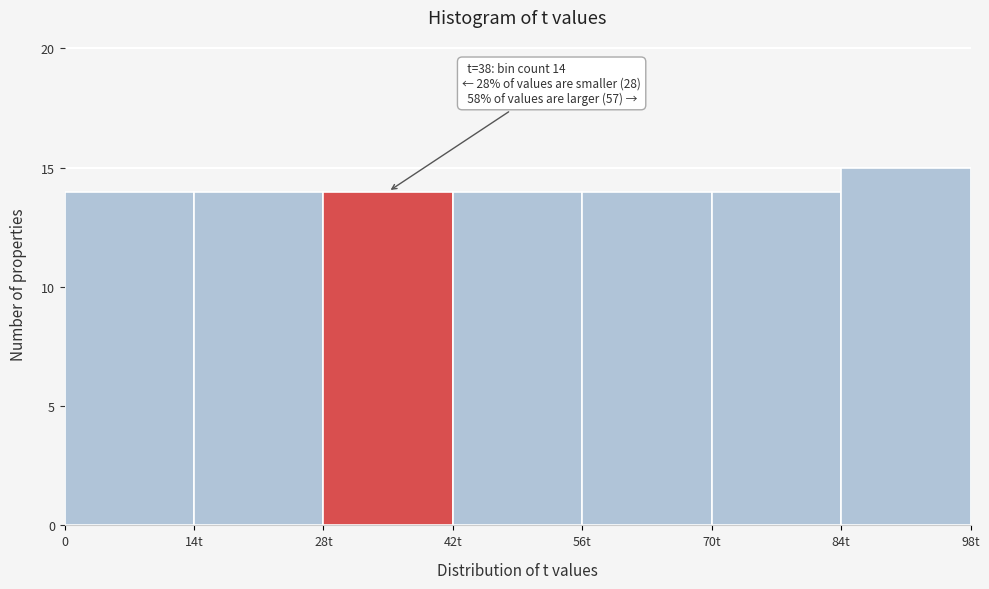

Reading left to right, transcribe all the data shown in this chart.

0=14	14t=14	28t=14	42t=14	56t=14	70t=14	84t=15